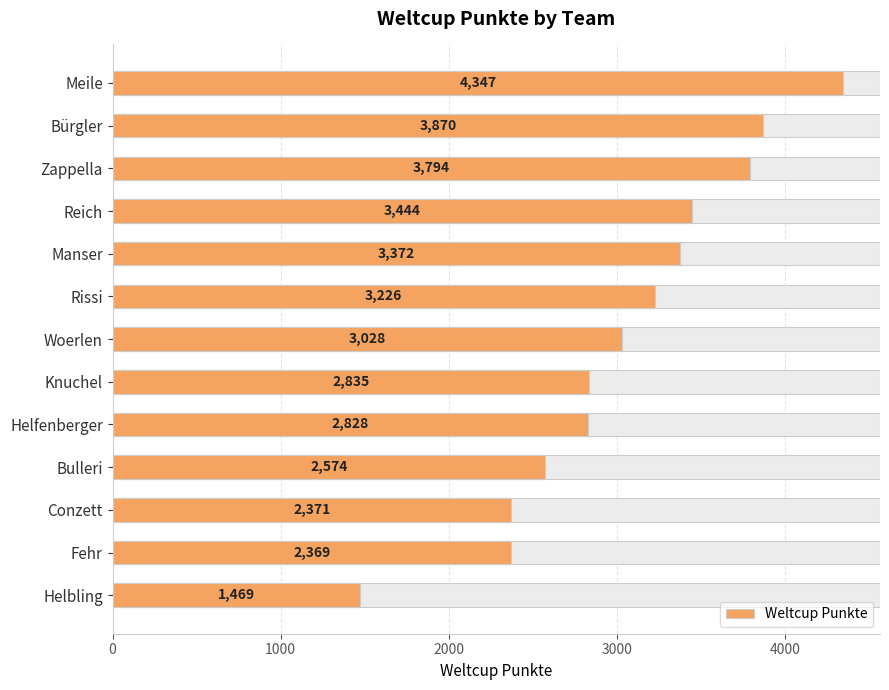

What is the difference between the second highest and second lowest values?

1501